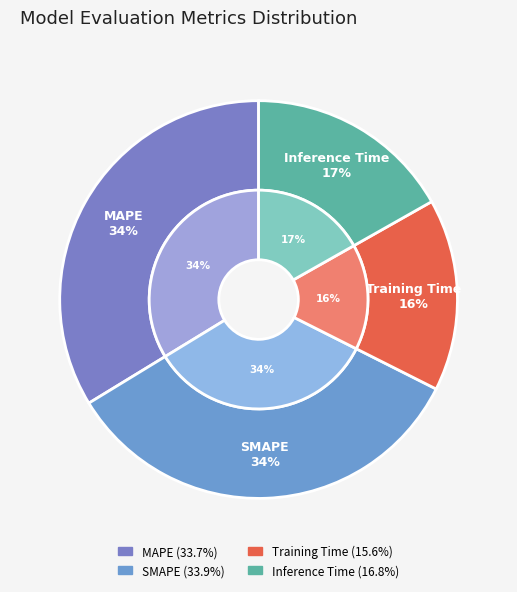

Is it true that MAPE is 34% of the pie?

True